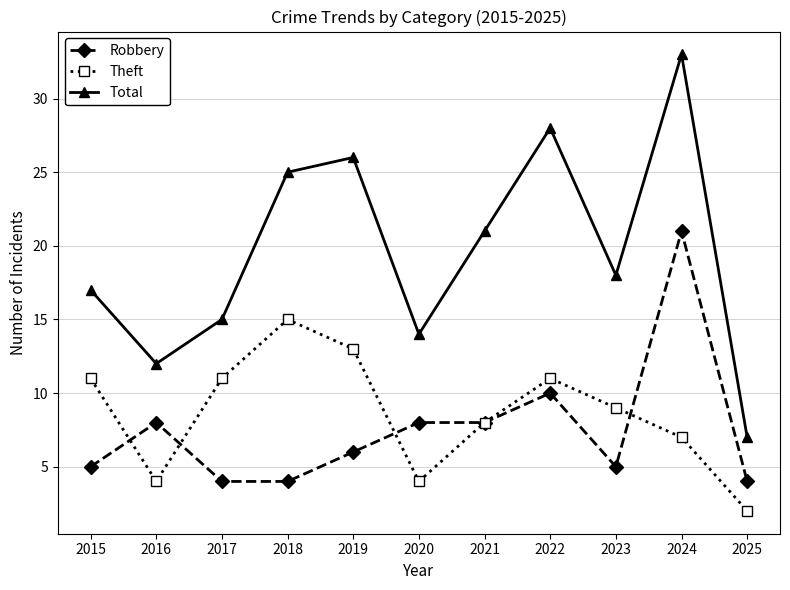

List the series in order of their peak value, highest first.

Total, Robbery, Theft